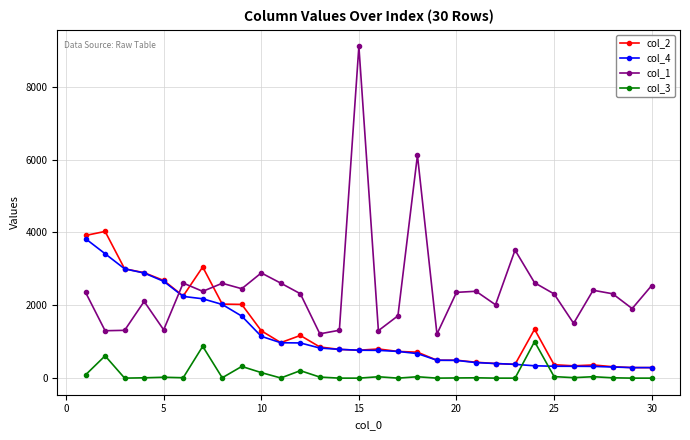

Which series ends up on top after the final intersection of col_2 and col_1?

col_1